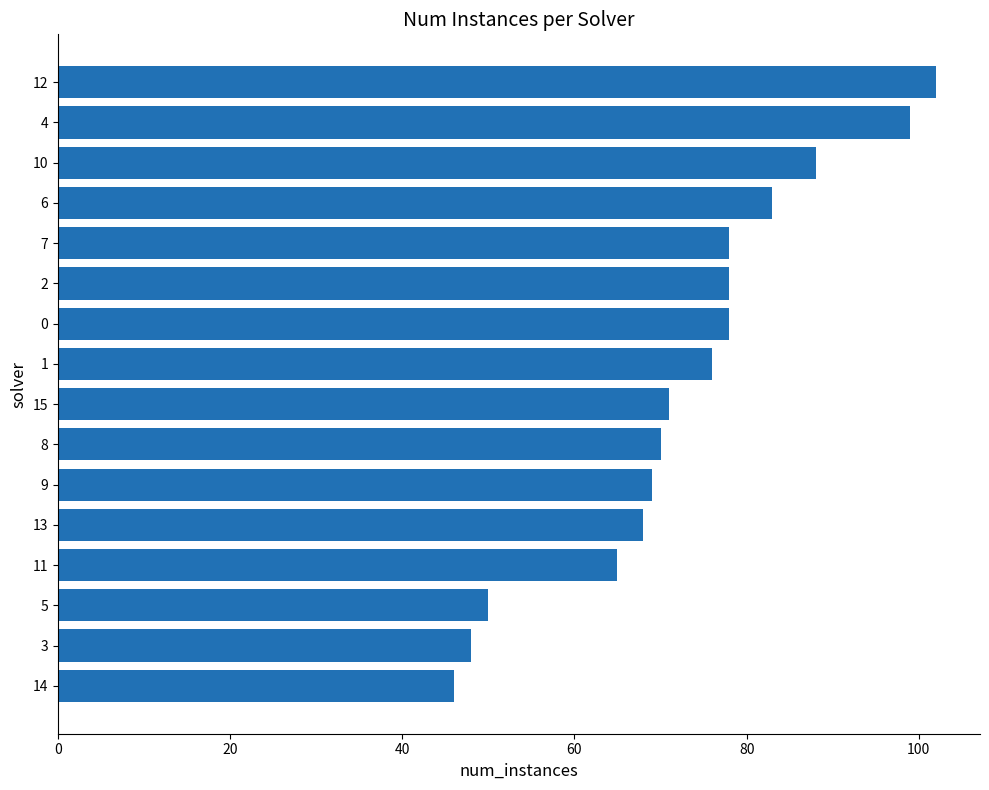

Which has a higher value, 15 or 7?

7